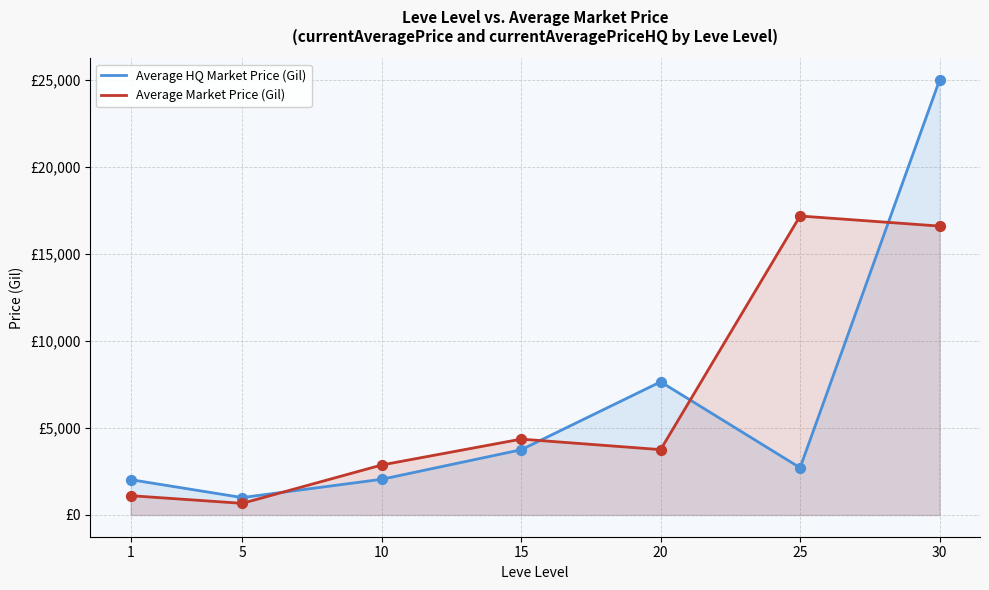

Which series contains the lowest Y value?

Average Market Price (Gil)